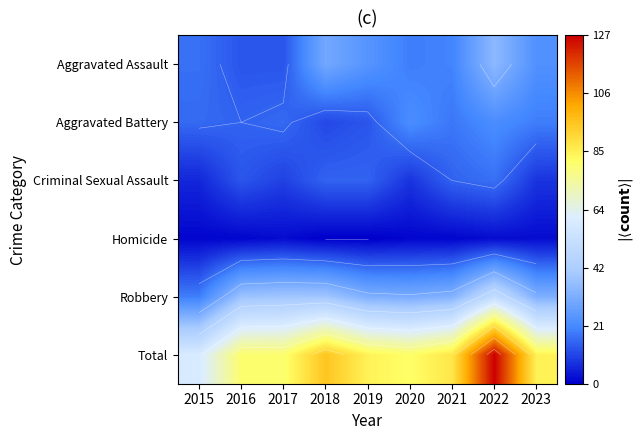

Rank the series by their maximum value, from lowest to highest.

Homicide, Criminal Sexual Assault, Aggravated Battery, Aggravated Assault, Robbery, Total